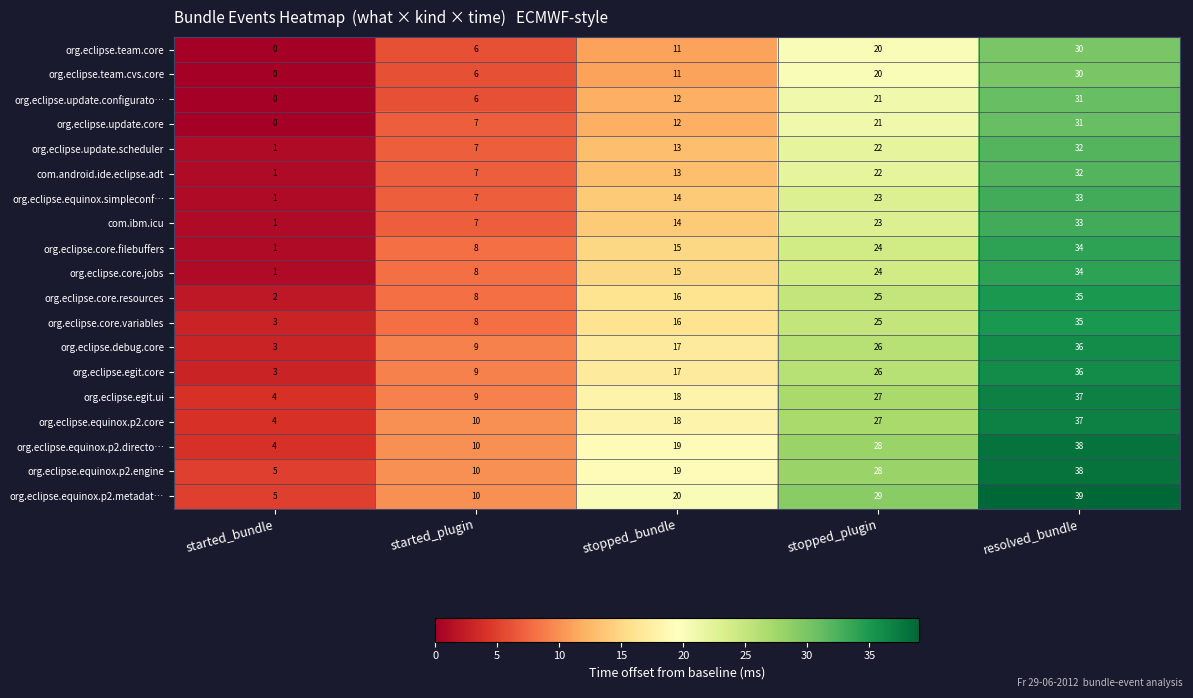

What is the difference between the maximum and second lowest values in the org.eclipse.egit.core series?

27